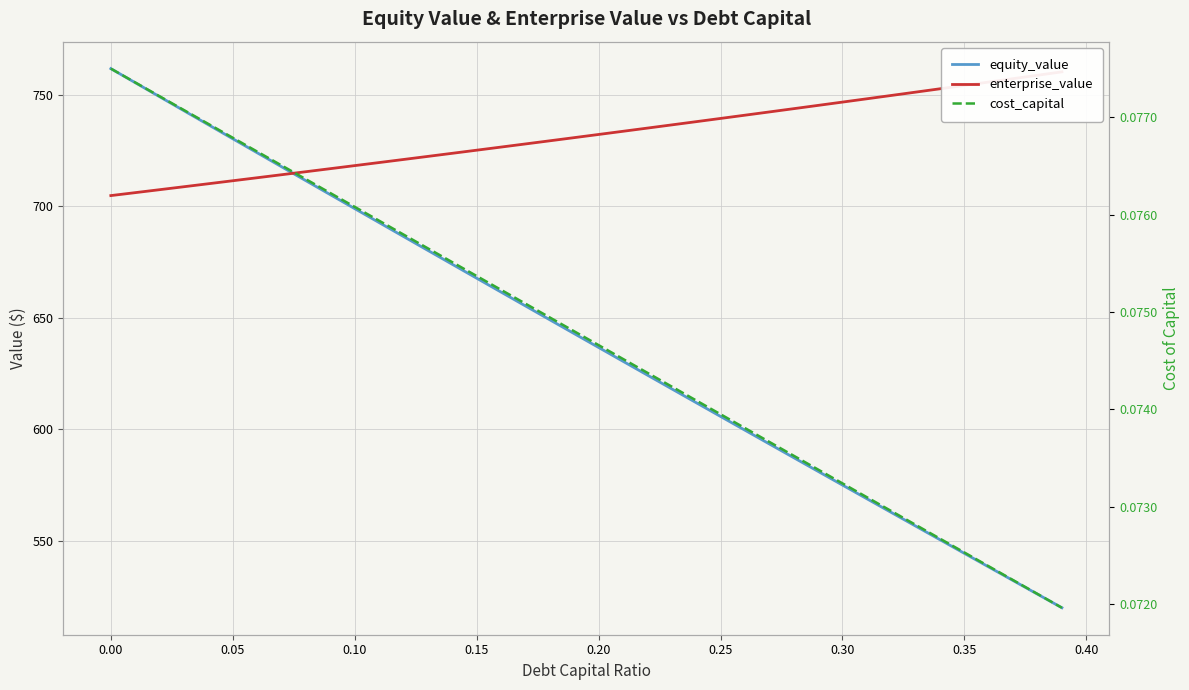

The value of equity_value at 0.20 is 198.0. True or false?

False